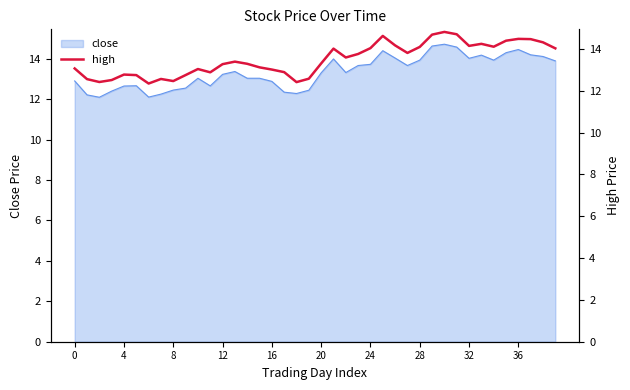

What is the value of the 7th point from the left?

12.3